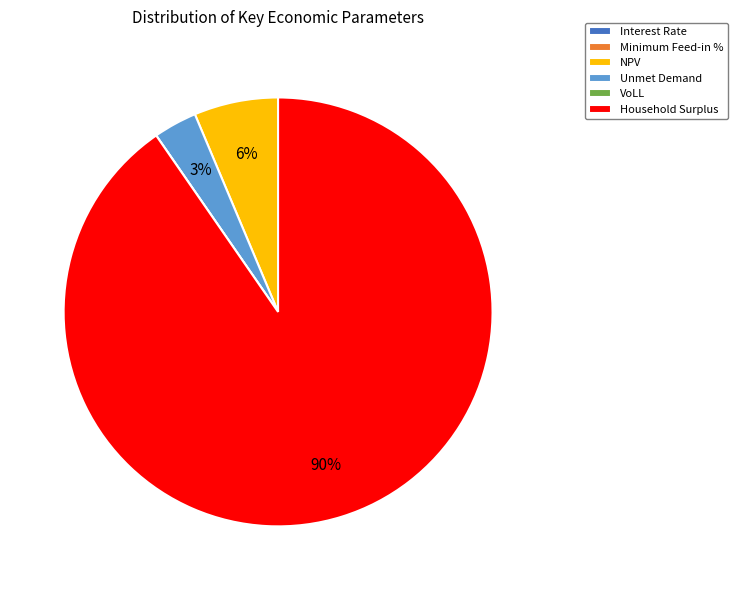

The NPV slice represents 1% of the pie. True or false?

False